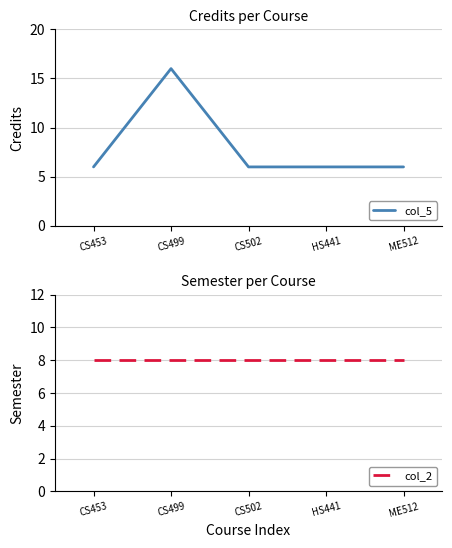

True or false: col_2 has a value of 2 at CS499.

False